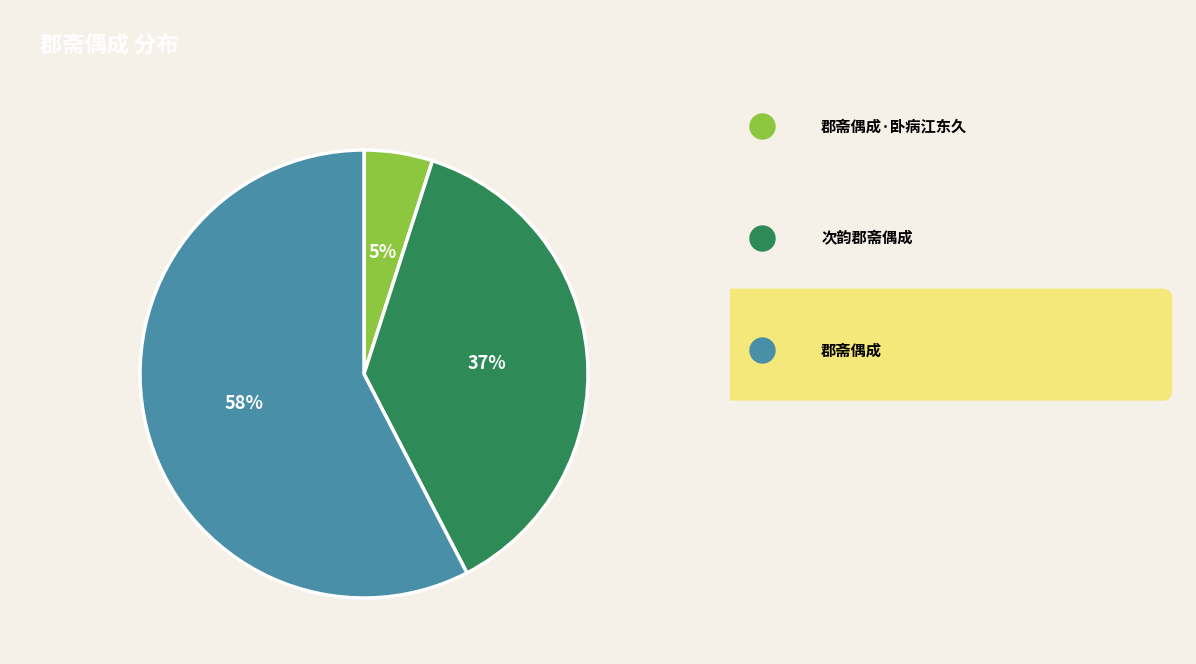

To the nearest percent, what is the difference between the largest and smallest slice percentages?

53%